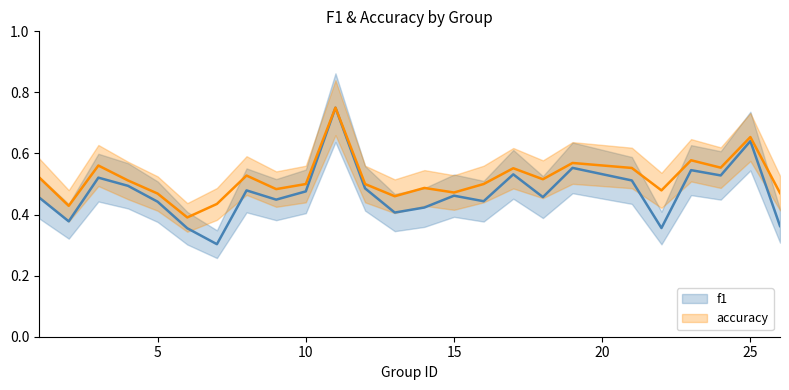

True or false: accuracy and f1 cross at least once.

False